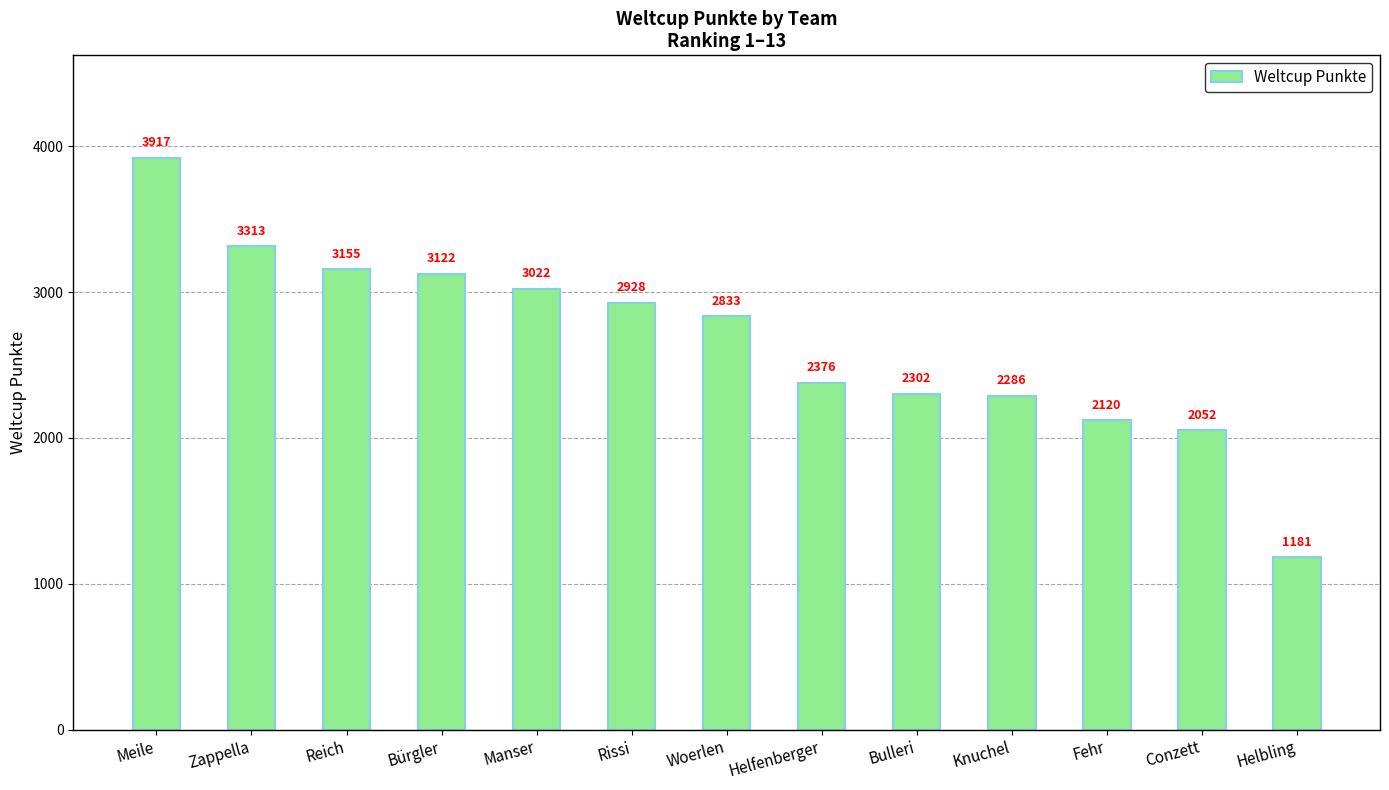

What is the difference between the maximum and minimum values?

2736